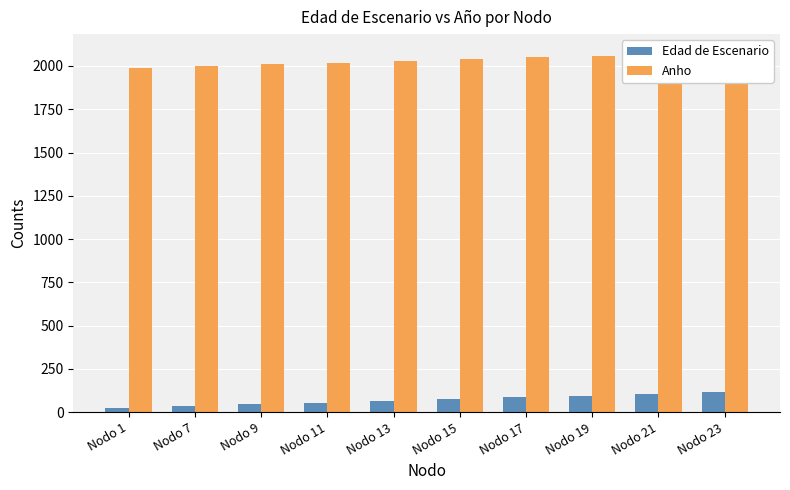

Which series has the largest total across all categories?

Anho